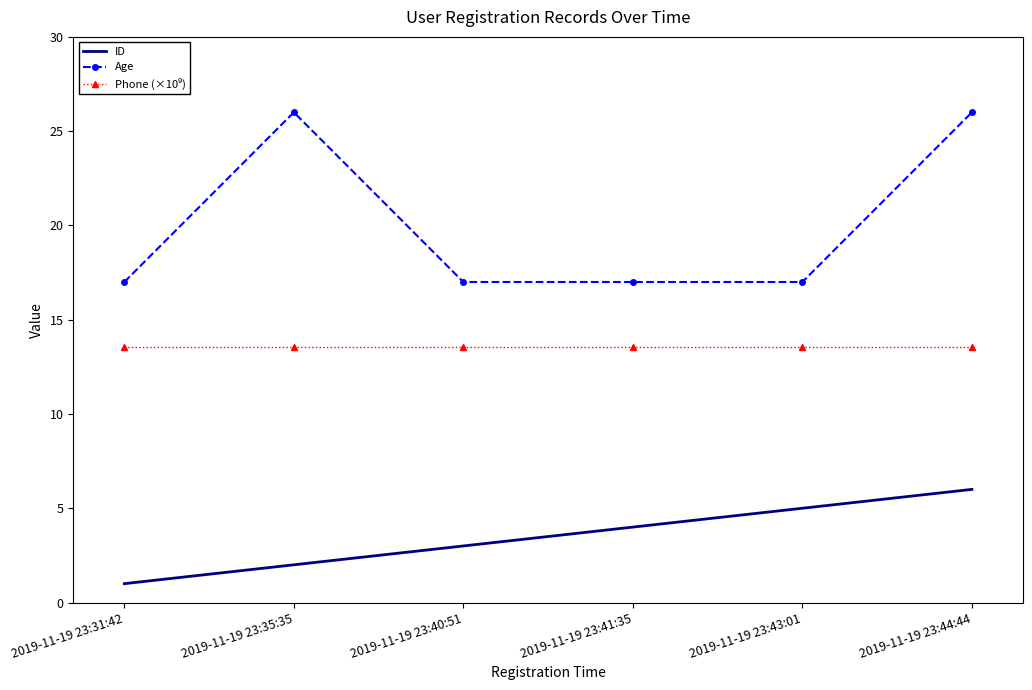

True or false: ID has a value of 1.0 at 2019-11-19 23:31:42.

True